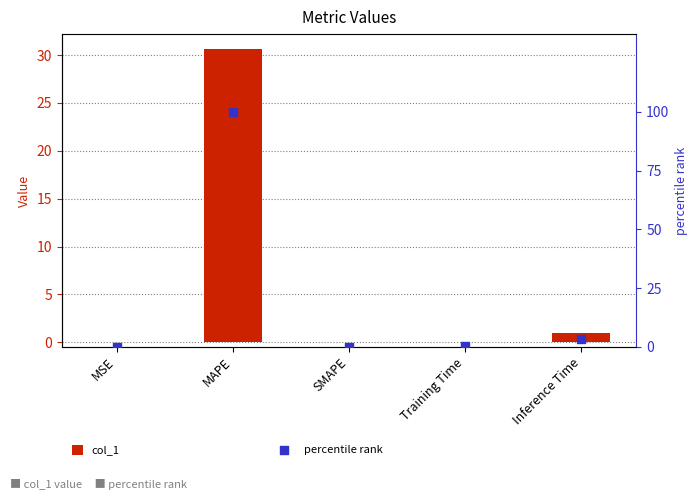

At which category is the sum across all series the highest?

MAPE